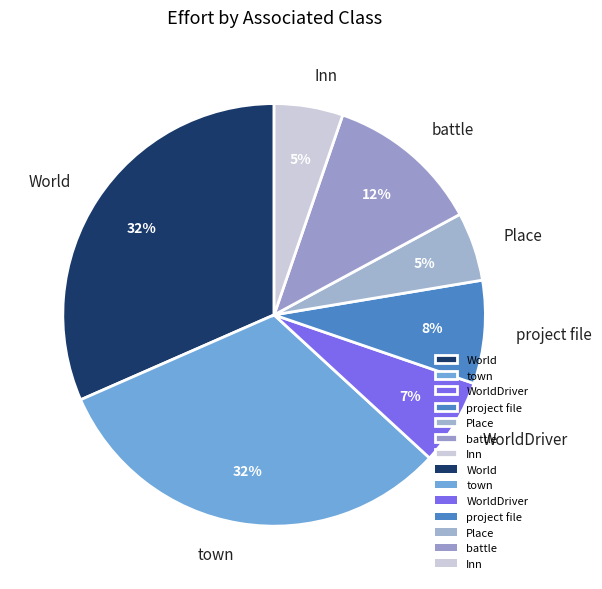

What percentage is the World slice, to the nearest percent?

32%